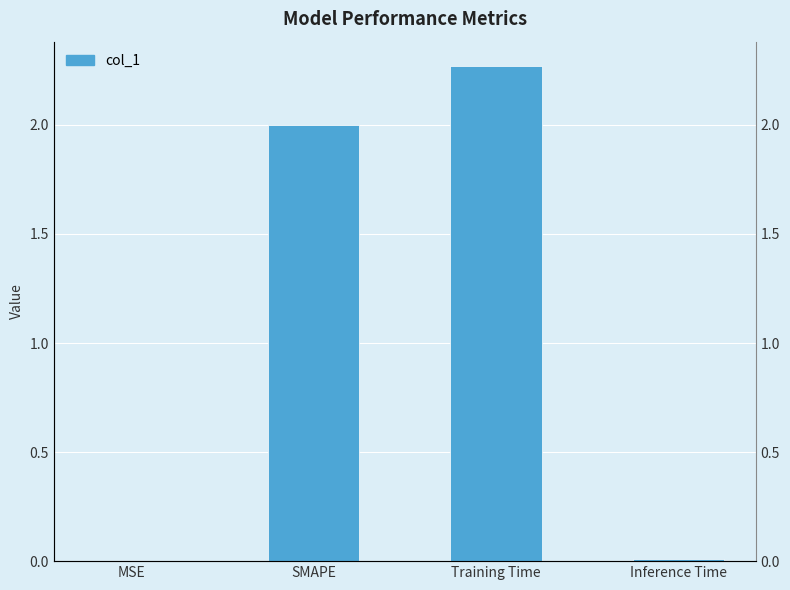

Which has a higher value, Training Time or SMAPE?

Training Time